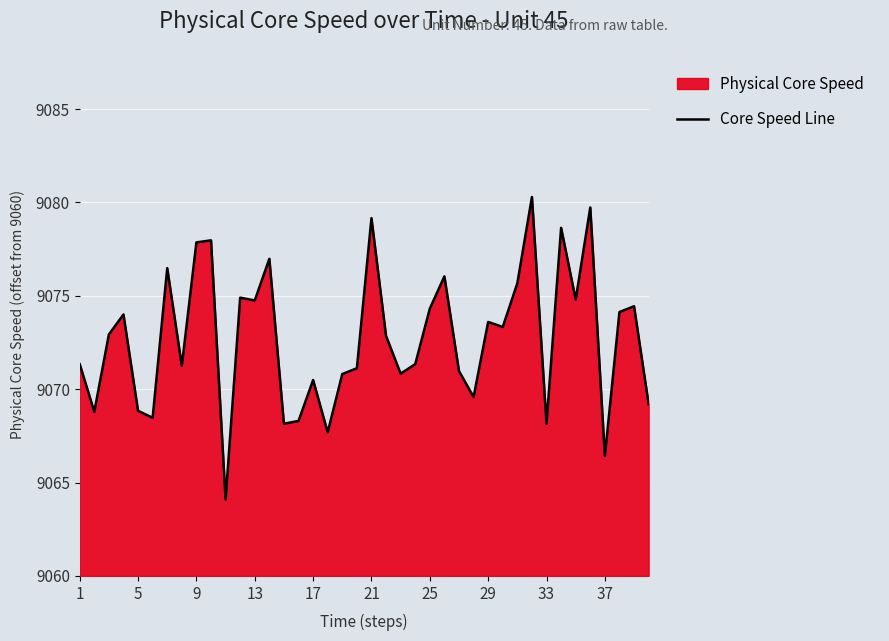

What is the minimum value shown in the chart?

4.1